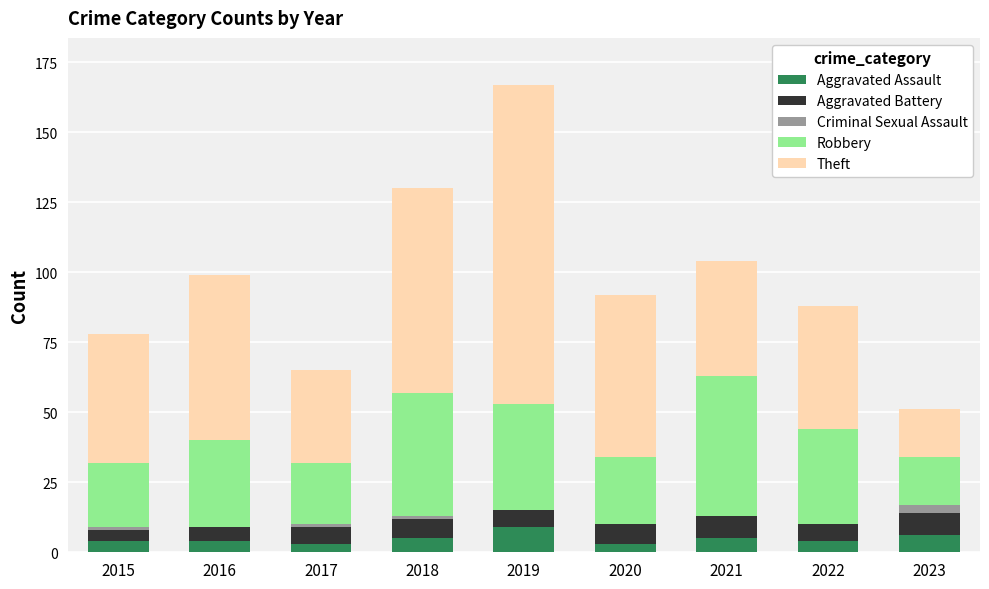

At which category is the sum across all series the highest?

2019